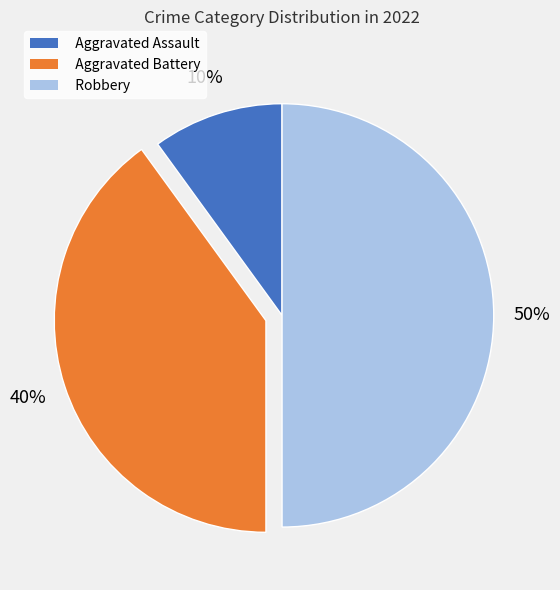

True or false: Aggravated Battery accounts for 40% of the total.

True